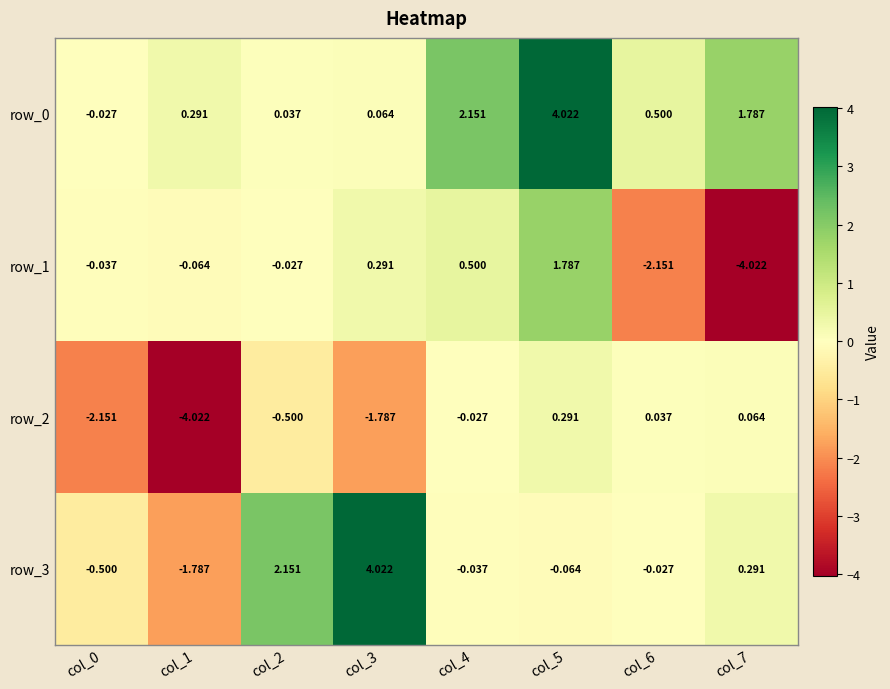

Rank the series at col_4 from lowest to highest value.

row_3, row_2, row_1, row_0